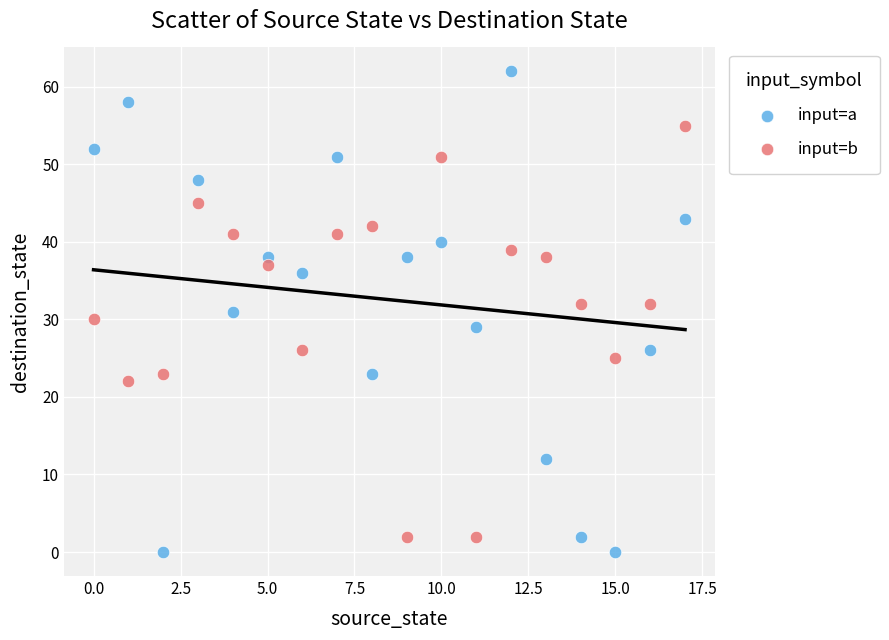

Which series reaches the maximum Y coordinate?

input=a